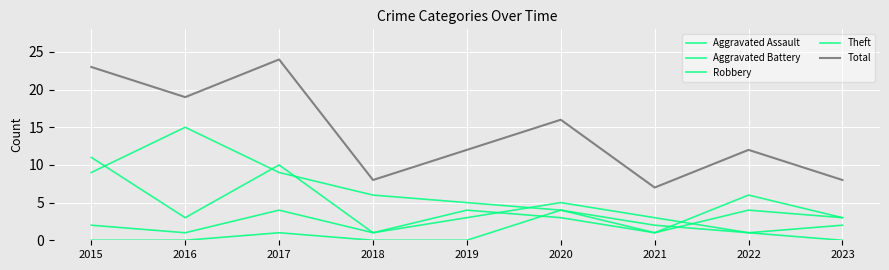

How many lines are shown in the chart?

5